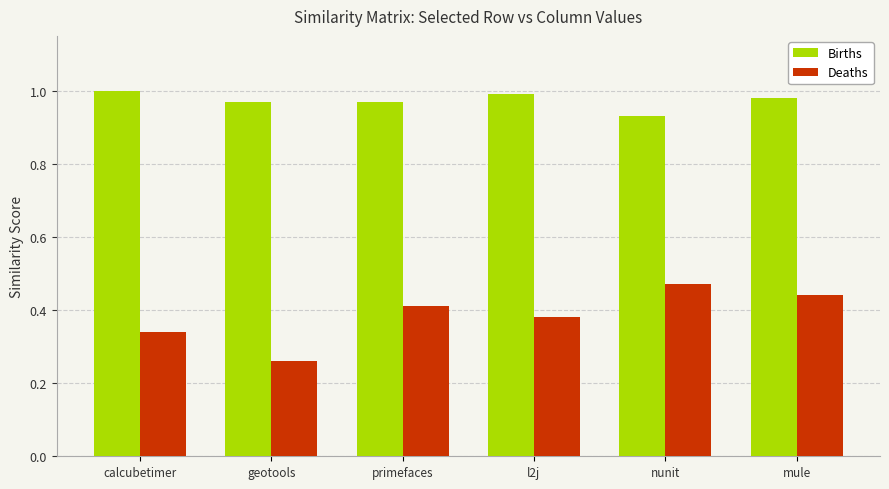

What is the sum of the Births values at calcubetimer and geotools?

2.0